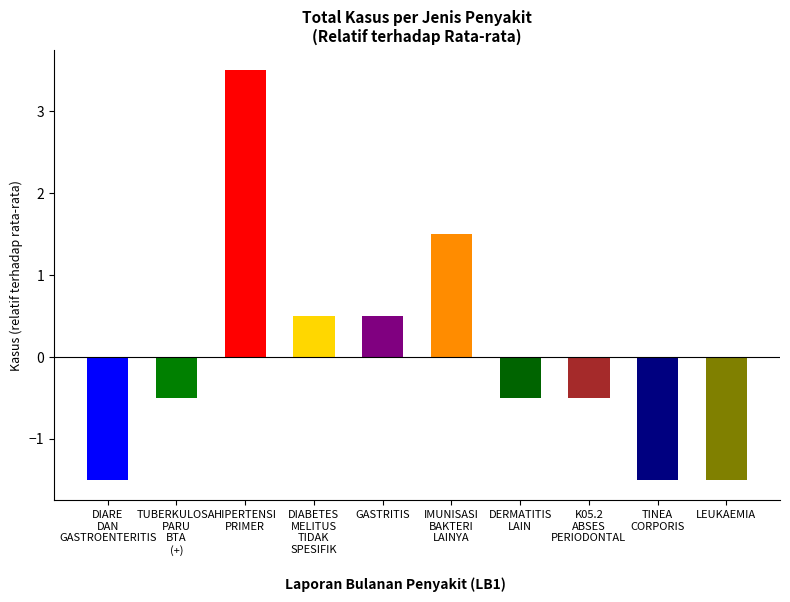

Rank the categories by value from lowest to highest.

DIARE DAN GASTROENTERITIS, TINEA CORPORIS, LEUKAEMIA, TUBERKULOSA PARU BTA (+), DERMATITIS LAIN, K05.2 ABSES PERIODONTAL, DIABETES MELITUS TIDAK SPESIFIK, GASTRITIS, IMUNISASI BAKTERI LAINYA, HIPERTENSI PRIMER